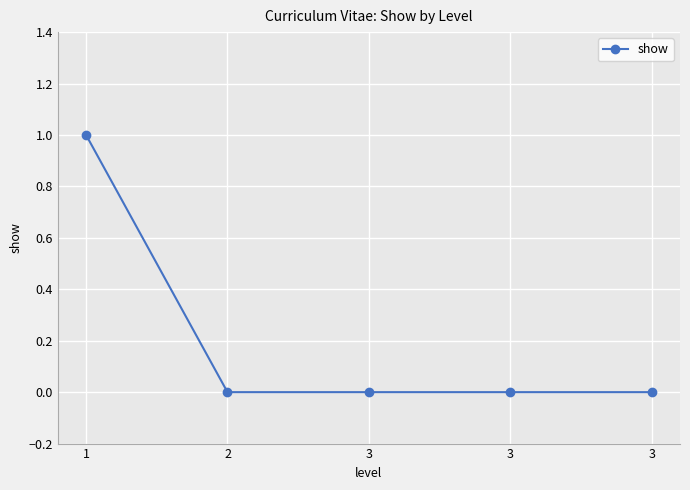

True or false: the data has more than 0 interior local peaks.

False